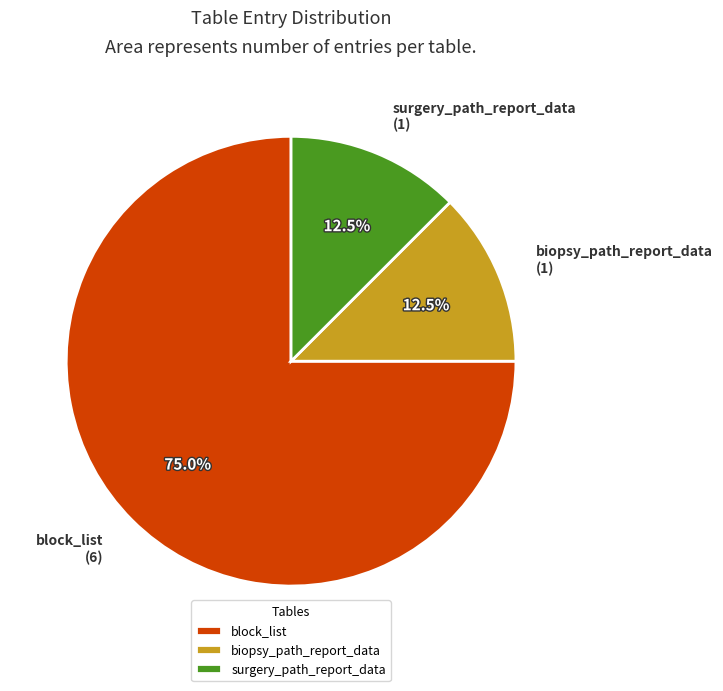

The surgery_path_report_data slice represents 1% of the pie. True or false?

False